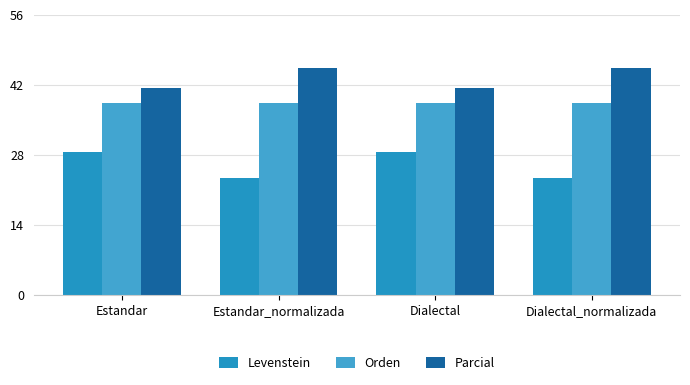

Is it true that Levenstein equals 43.6 at Estandar?

False